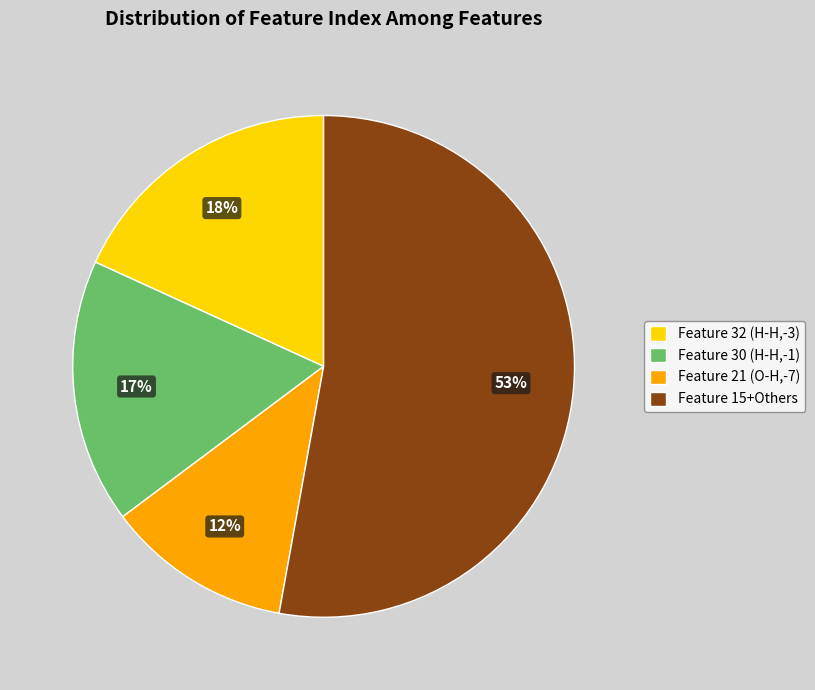

Combined, do Feature 21 (O-H,-7) and Feature 15+Others account for over 50%?

Yes